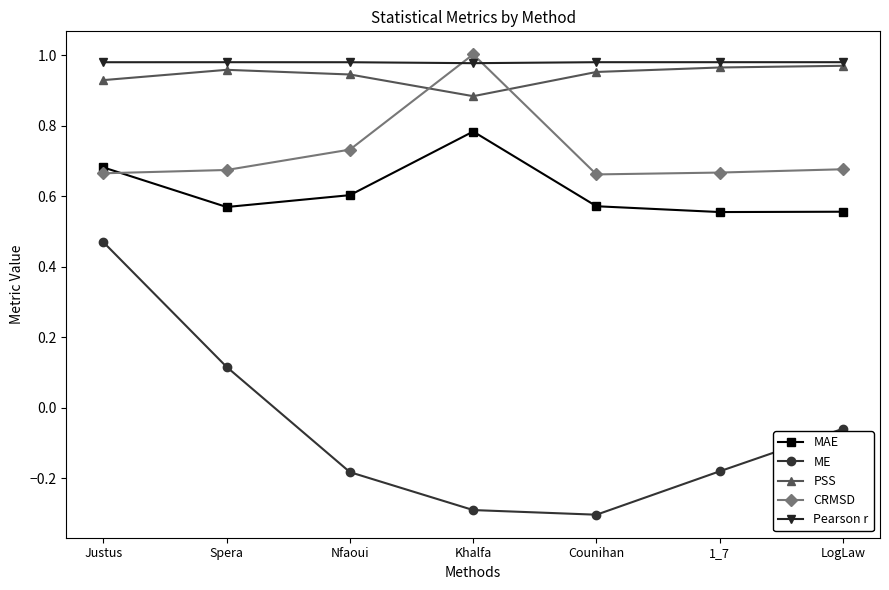

Is the value of Pearson r at Nfaoui greater than the value of PSS at Khalfa?

Yes